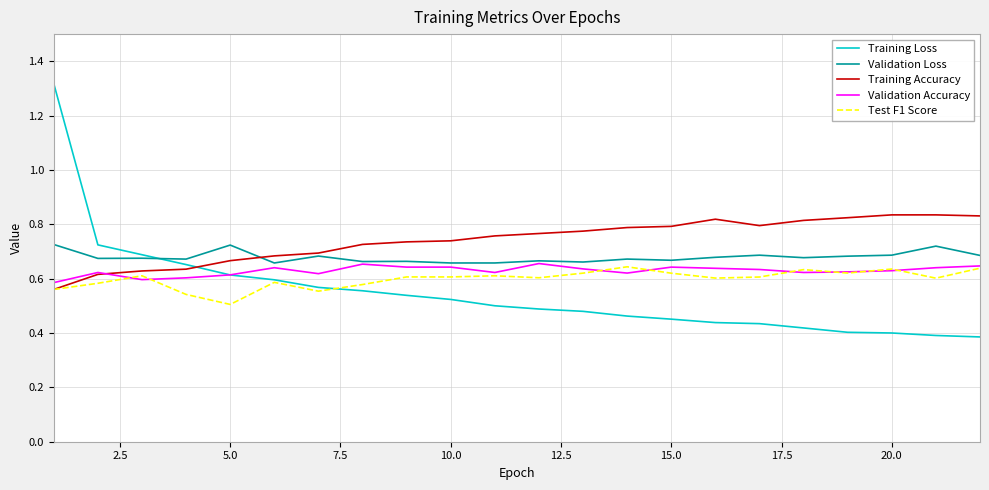

List the series in order of their overall mean, lowest first.

Training Loss, Test F1 Score, Validation Accuracy, Validation Loss, Training Accuracy